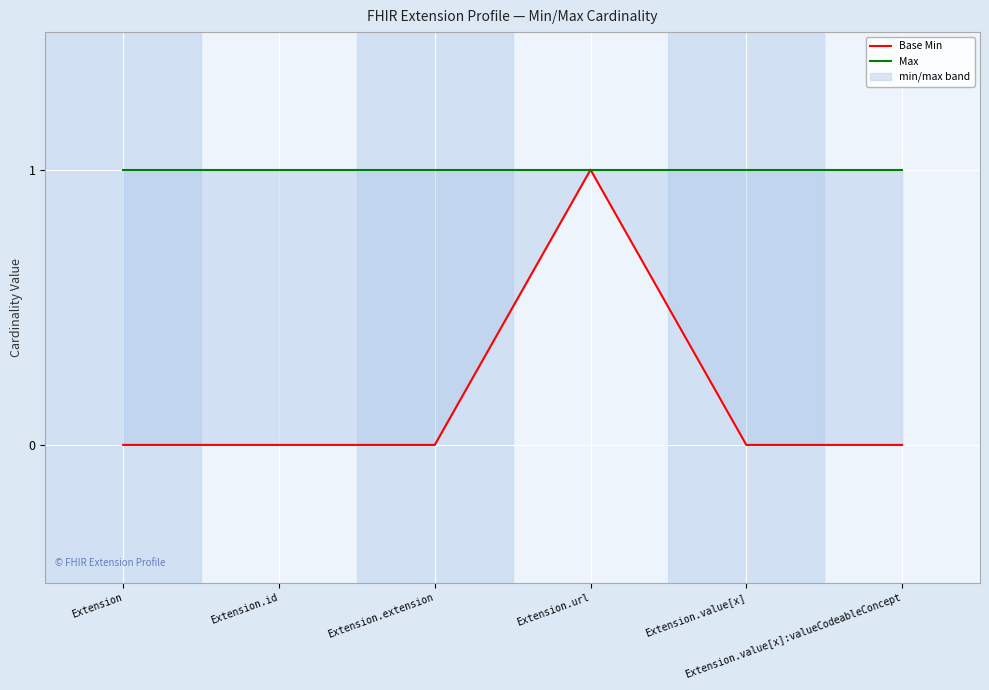

Is the value of Base Min at Extension.value[x]:valueCodeableConcept greater than the value of Max at Extension?

No